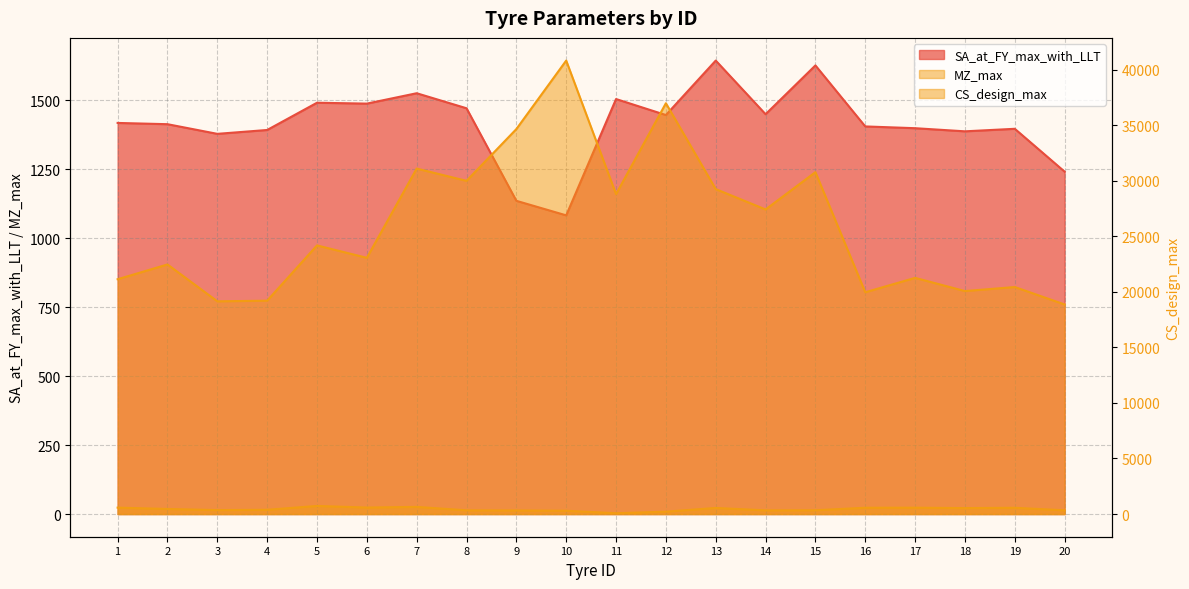

What is the difference between the MZ_max values at 12 and 16?

14.2